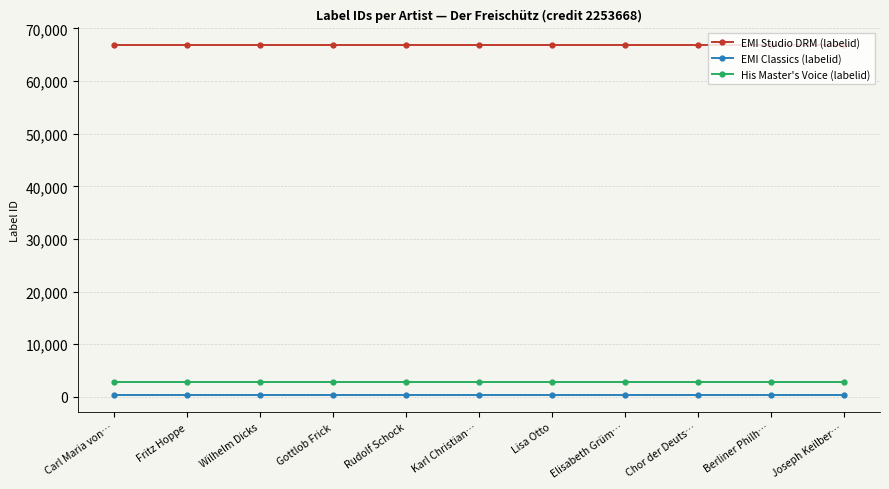

List the series in order of their peak value, highest first.

EMI Studio DRM (labelid), His Master's Voice (labelid), EMI Classics (labelid)